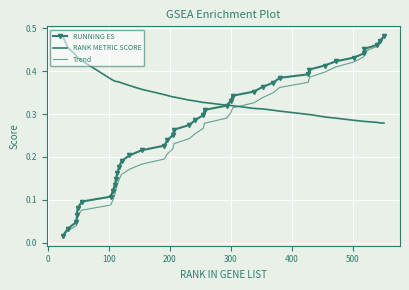

True or false: RUNNING ES and Trend cross at least once.

False